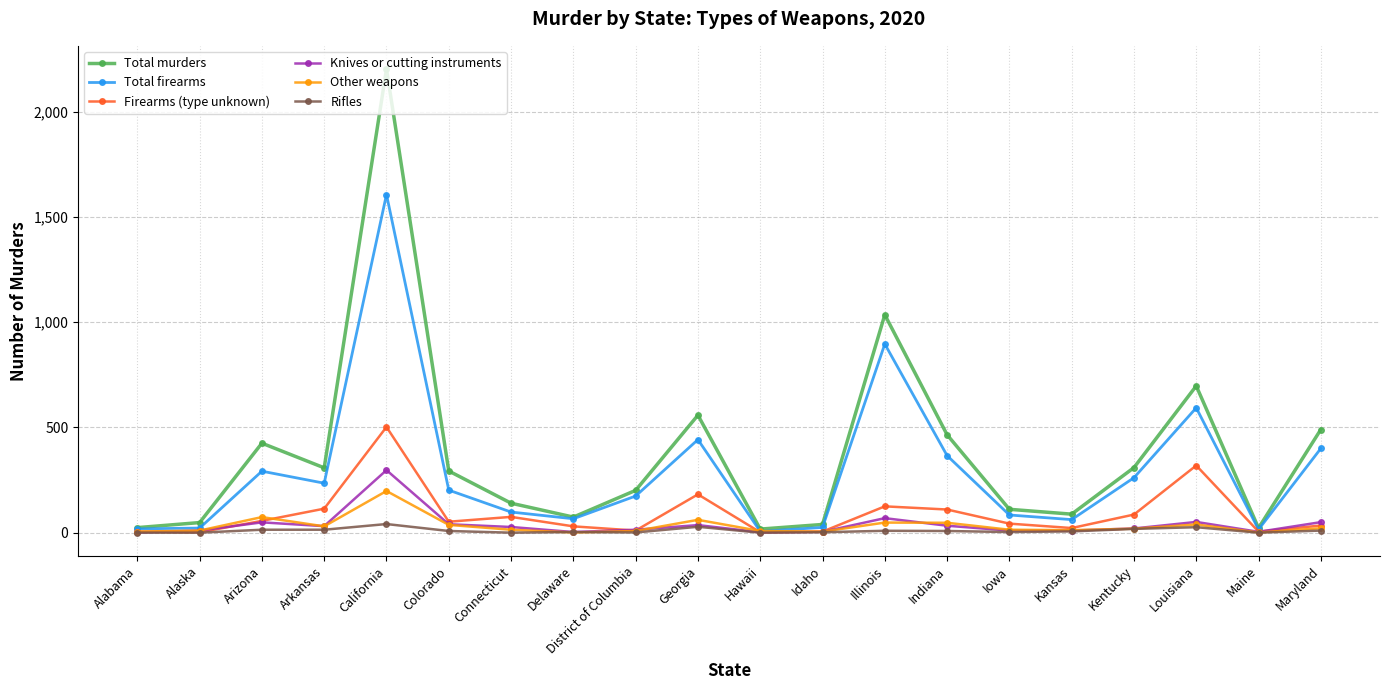

What is the difference between the second highest and minimum values in the Other weapons series?

73